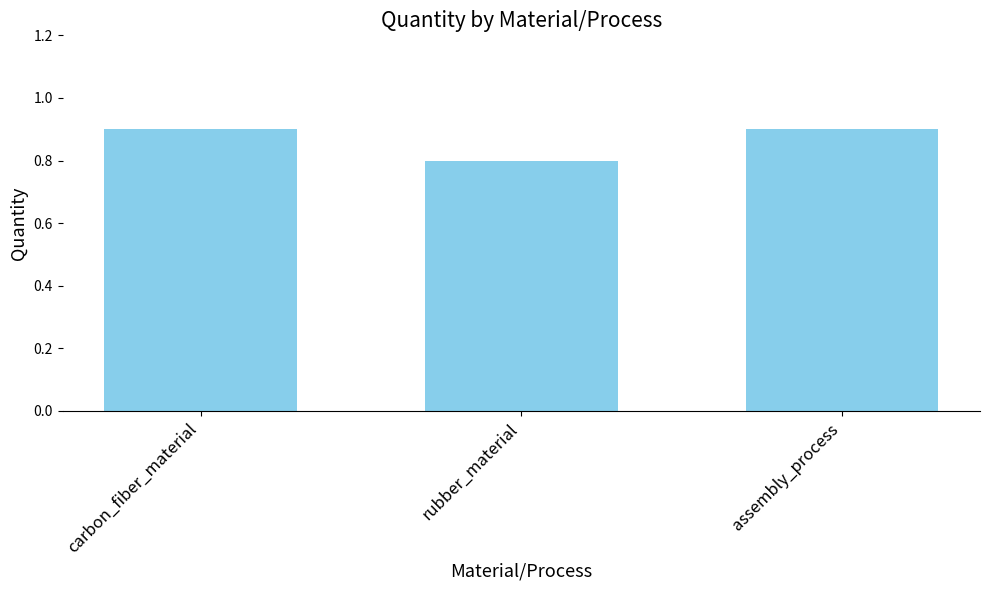

Between assembly_process and rubber_material, which is larger?

assembly_process